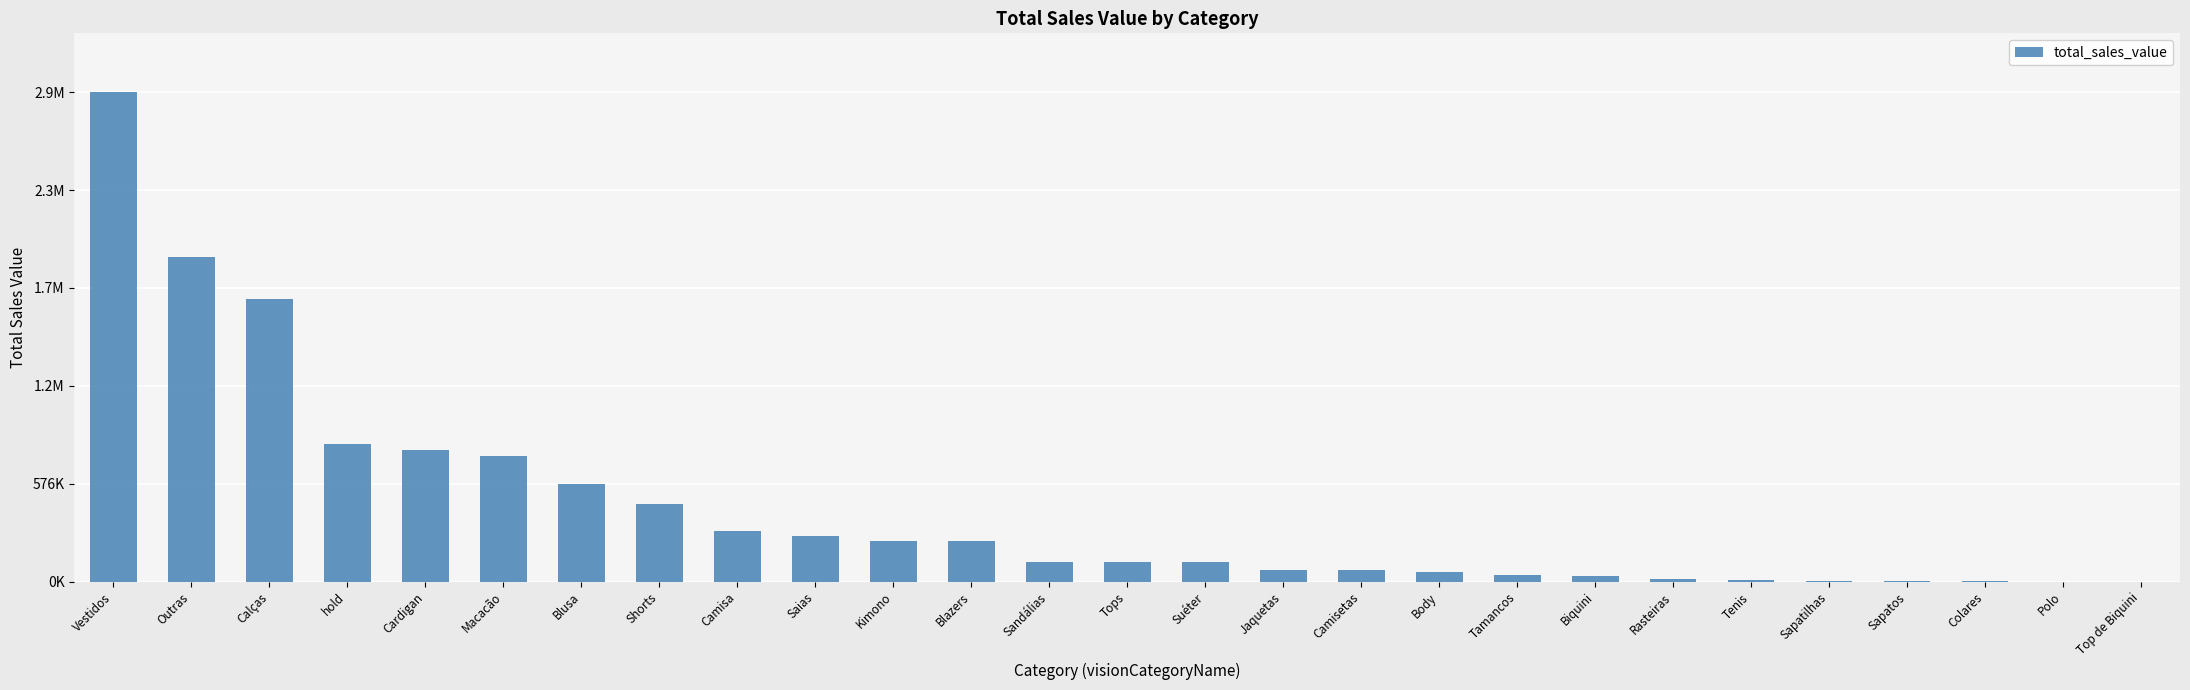

Are the bars horizontal?

No